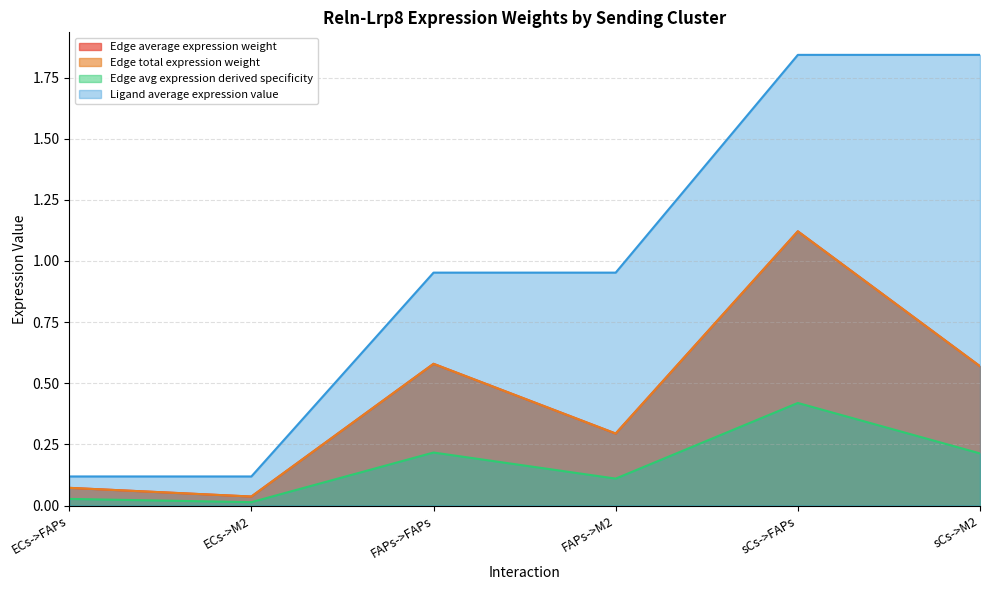

At which category is the sum across all series the highest?

sCs->FAPs